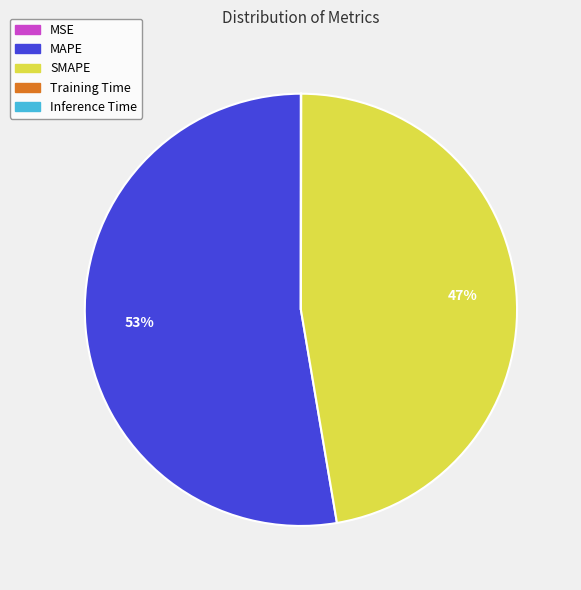

Which category has the biggest portion of the pie?

MAPE